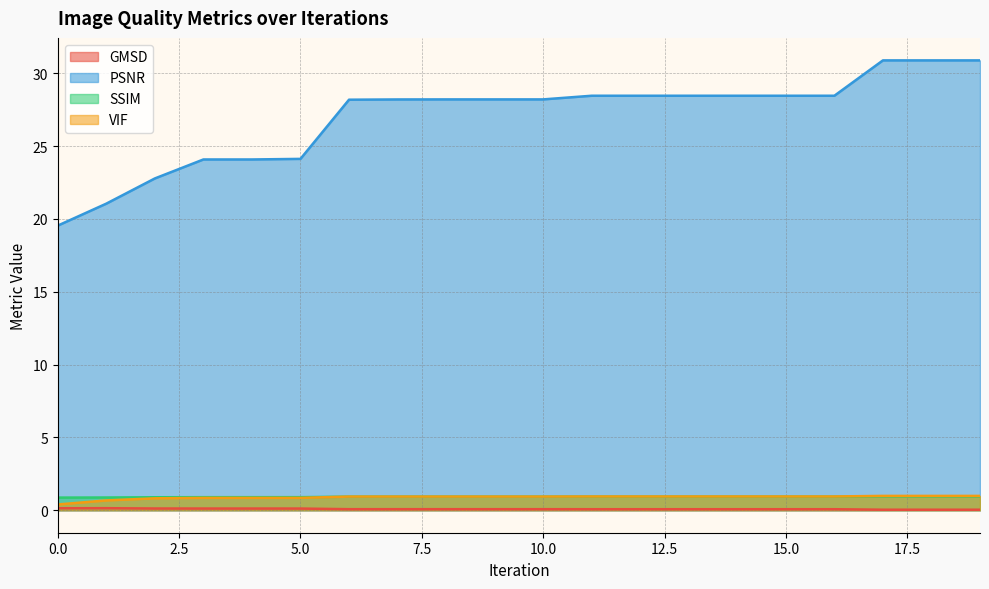

How many data points does each series have?

20